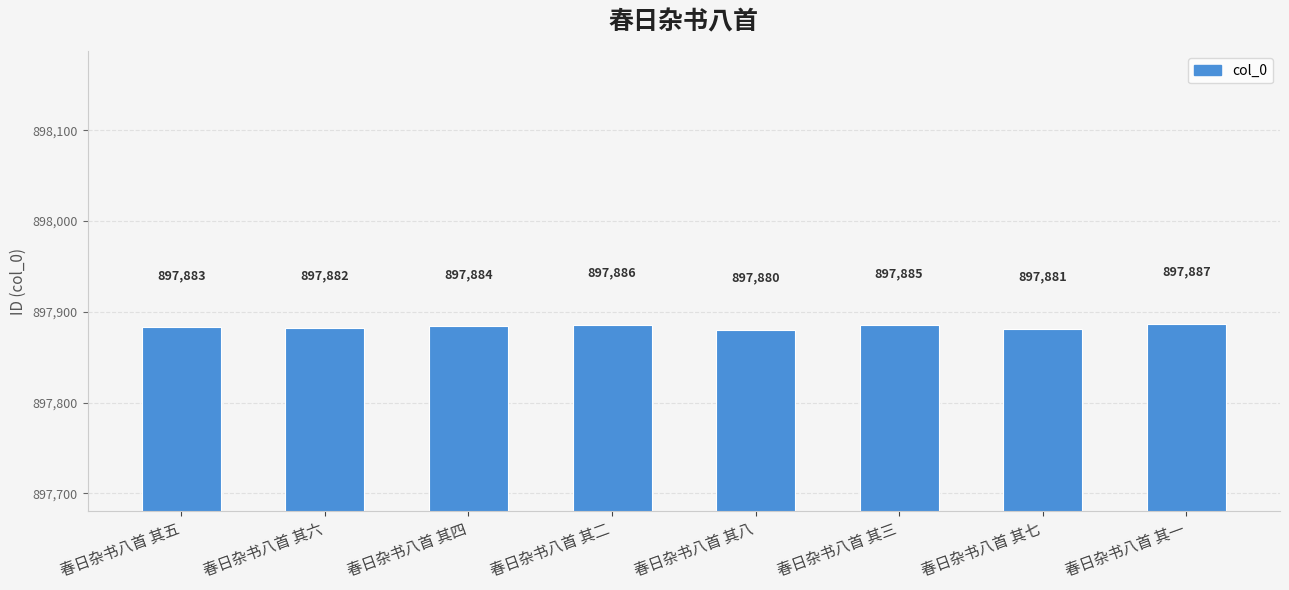

Count the number of categories in the chart.

8